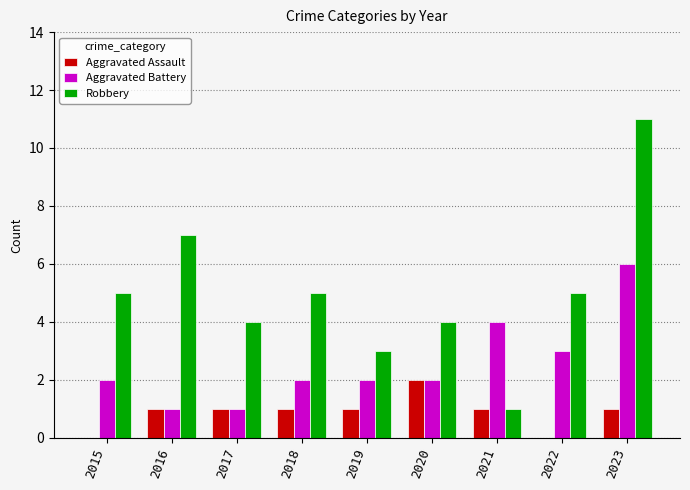

Reading left to right, list all the values displayed in this chart.

Aggravated Assault: 2015=0	2016=1	2017=1	2018=1	2019=1	2020=2	2021=1	2022=0	2023=1
Aggravated Battery: 2015=2	2016=1	2017=1	2018=2	2019=2	2020=2	2021=4	2022=3	2023=6
Robbery: 2015=5	2016=7	2017=4	2018=5	2019=3	2020=4	2021=1	2022=5	2023=11